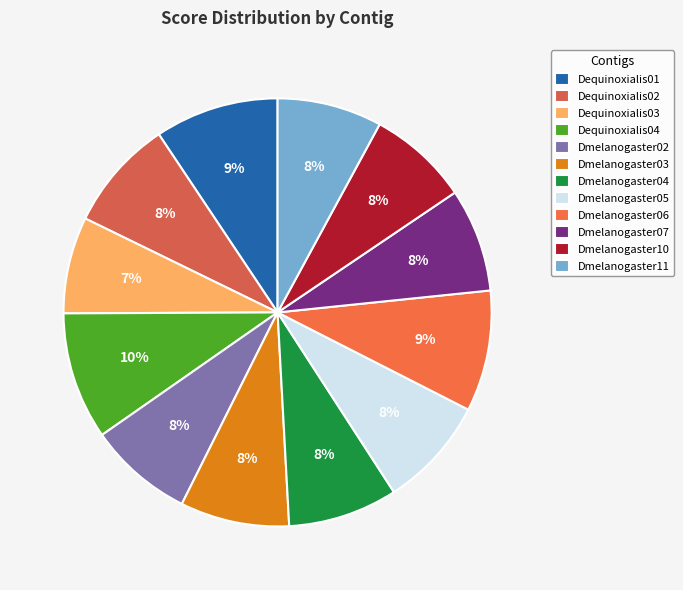

True or false: Dequinoxialis03 accounts for 7% of the total.

True